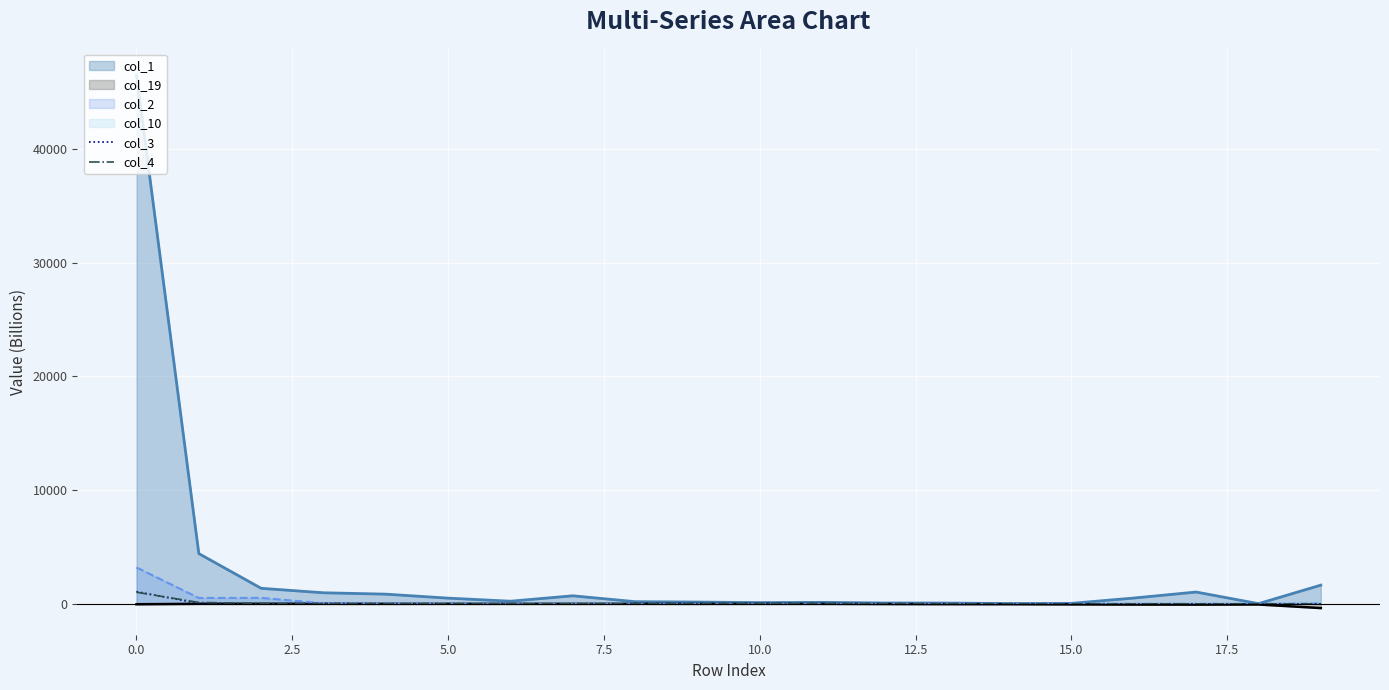

What is the highest value of the col_3 series?

1073.0